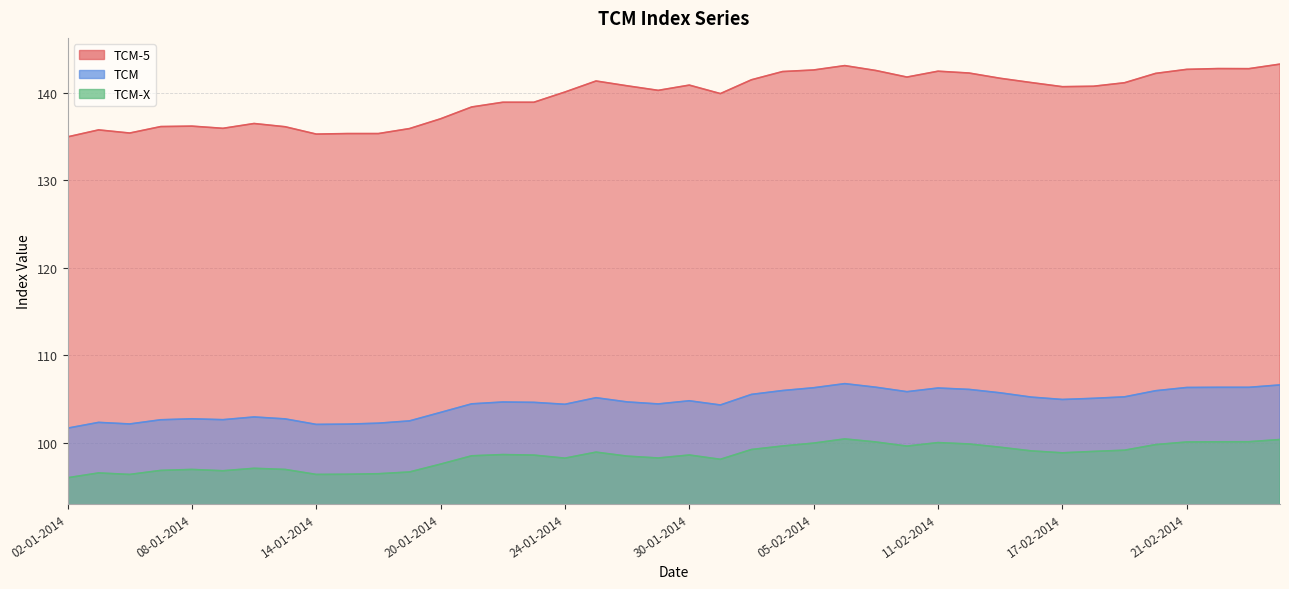

The TCM series shows 63.5 at 21-02-2014. True or false?

False